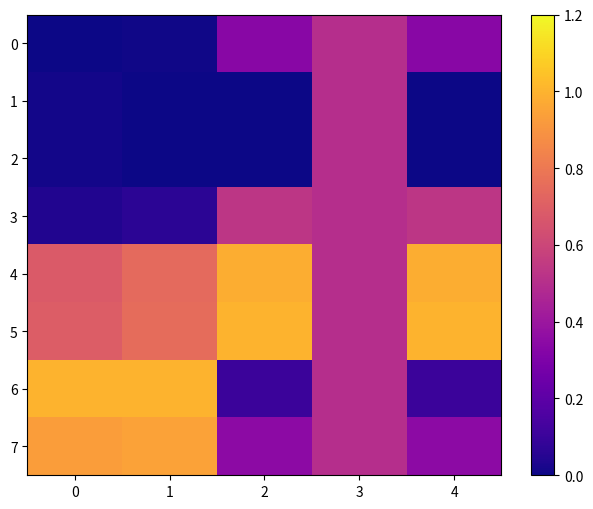

Which series has the largest total across all categories?

5